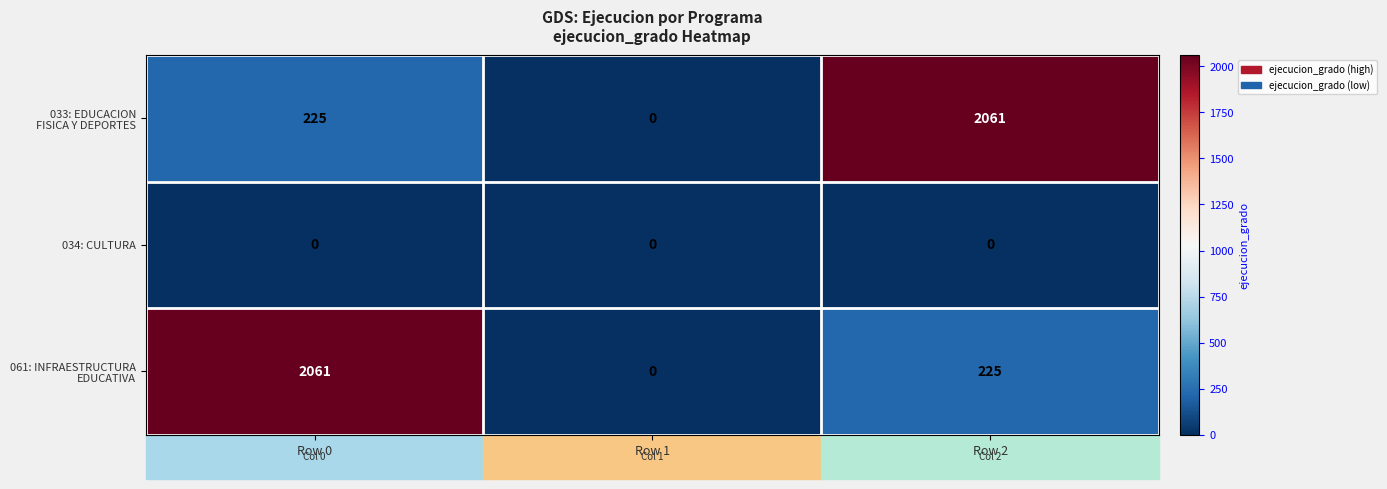

Is it true that 034: CULTURA equals 0 at Row 1?

True